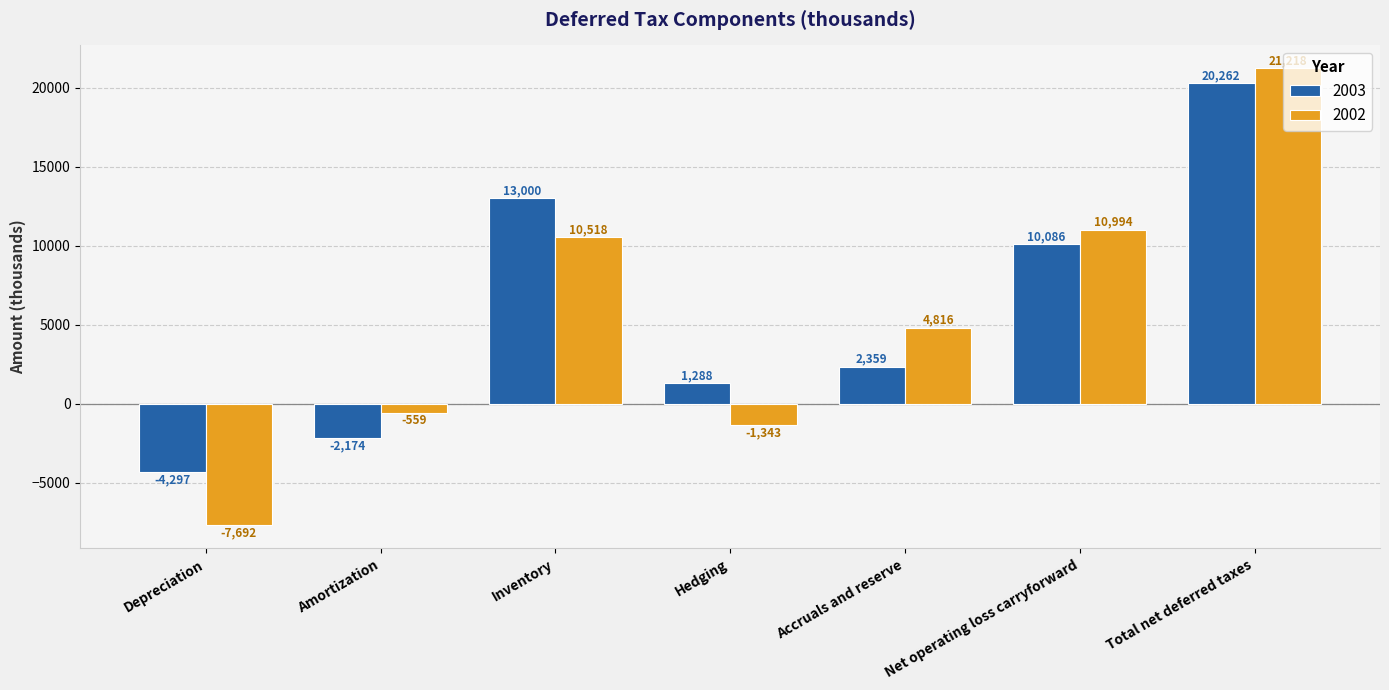

Is it true that 2003 equals -4297 at Depreciation?

True